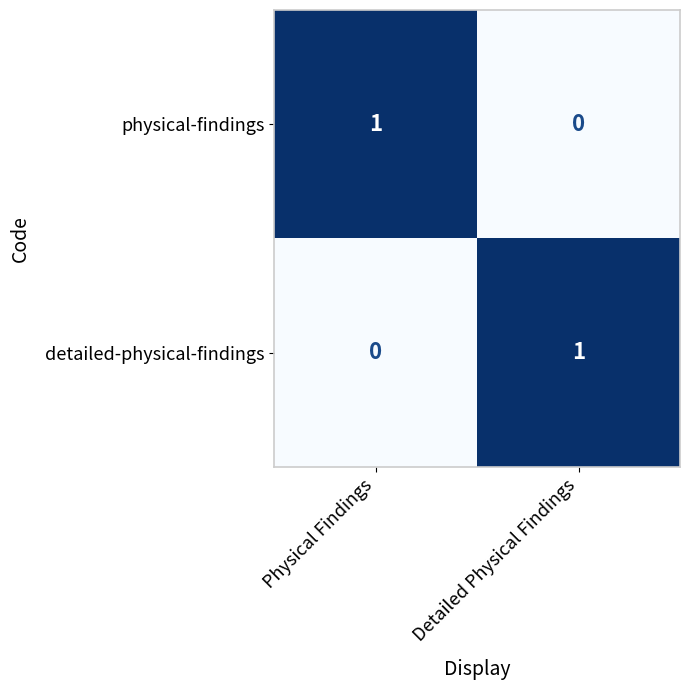

At which label does detailed-physical-findings reach its peak?

Detailed Physical Findings